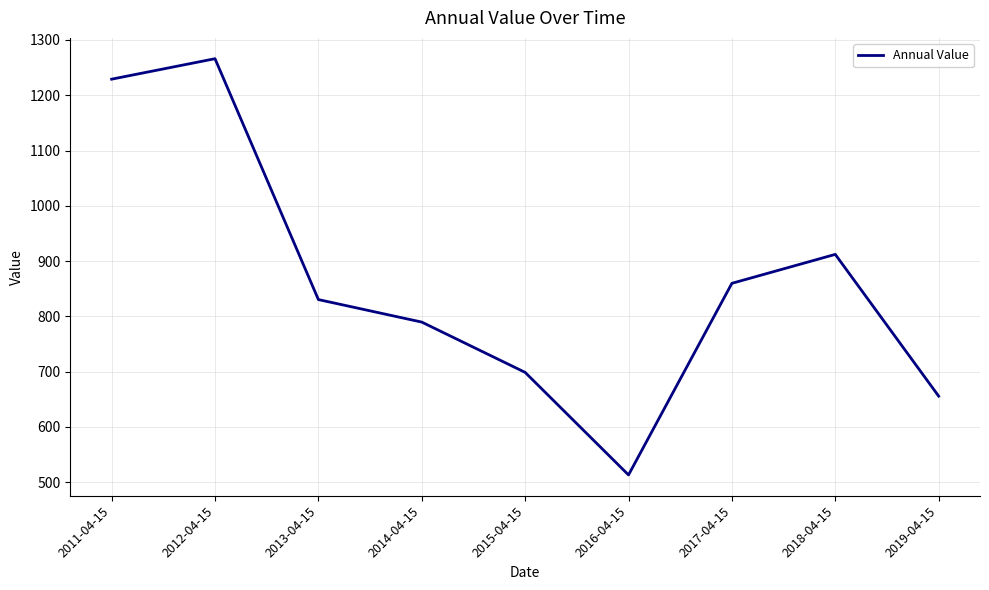

What value does the data have at 2016-04-15?

513.3